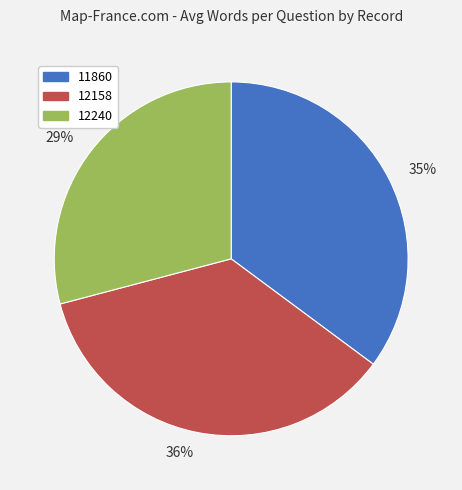

To the nearest percent, what is the combined percentage of 29% and 36%?

65%